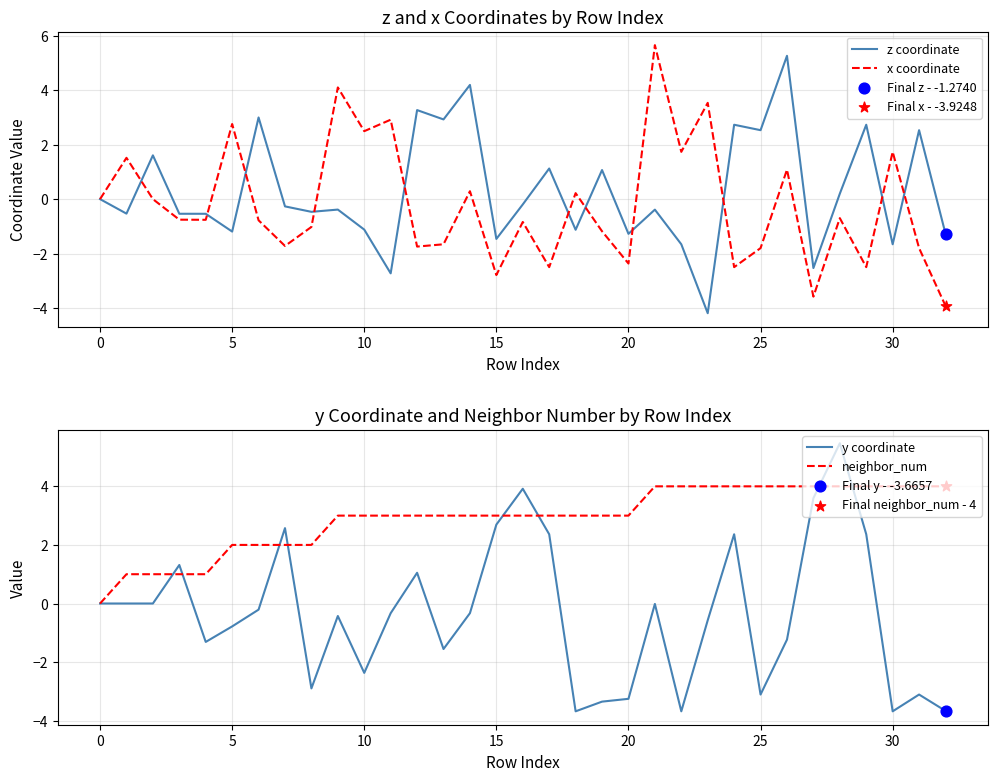

Which series has the largest total across all categories?

neighbor_num